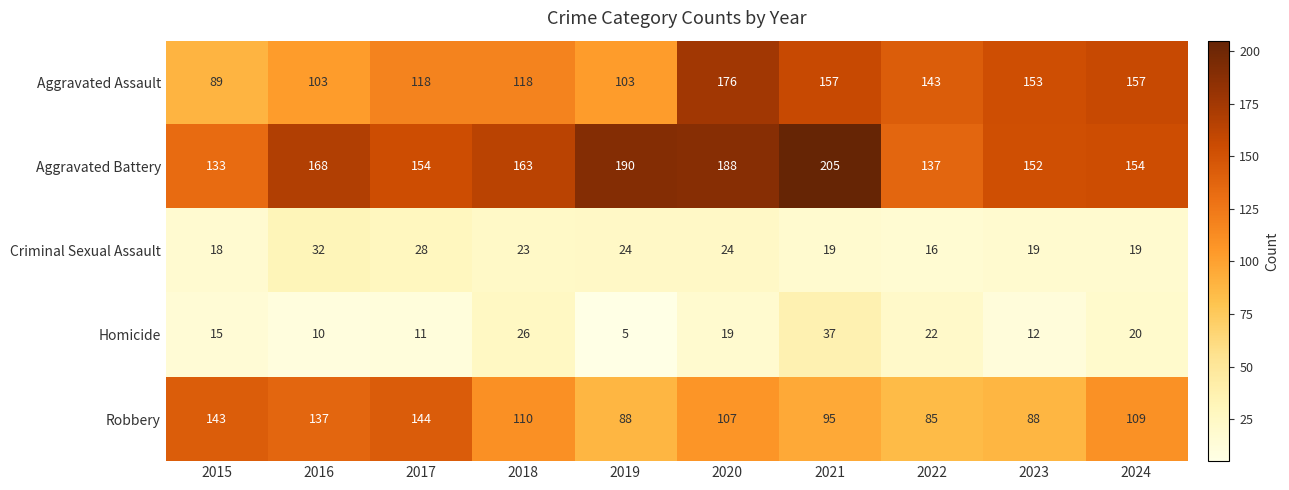

What is the minimum value shown in the chart?

5